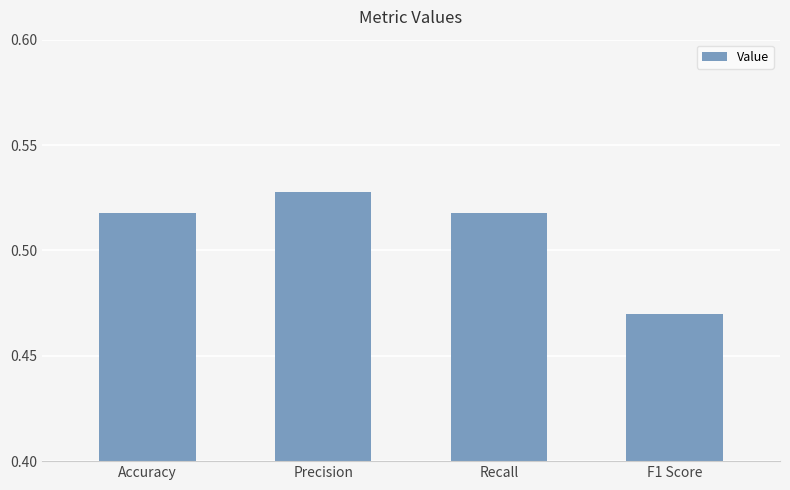

At which label is the value closest to 0?

F1 Score